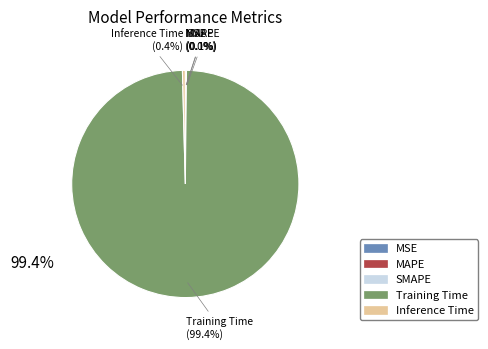

How much of the chart is everything except Inference Time?

99.6%